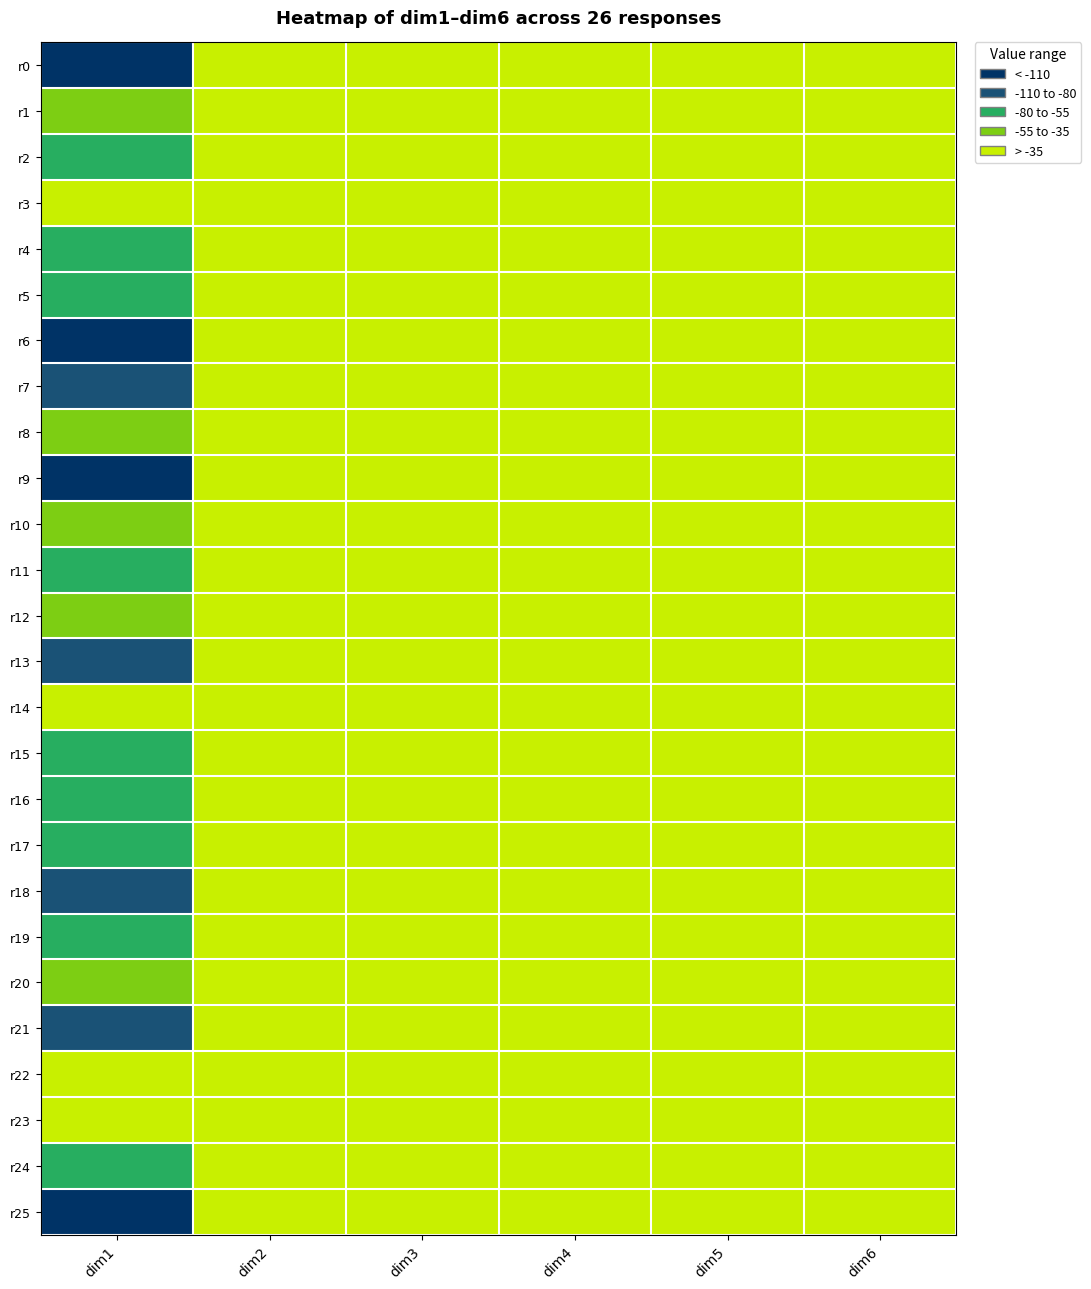

Which series has the largest total across all categories?

r14